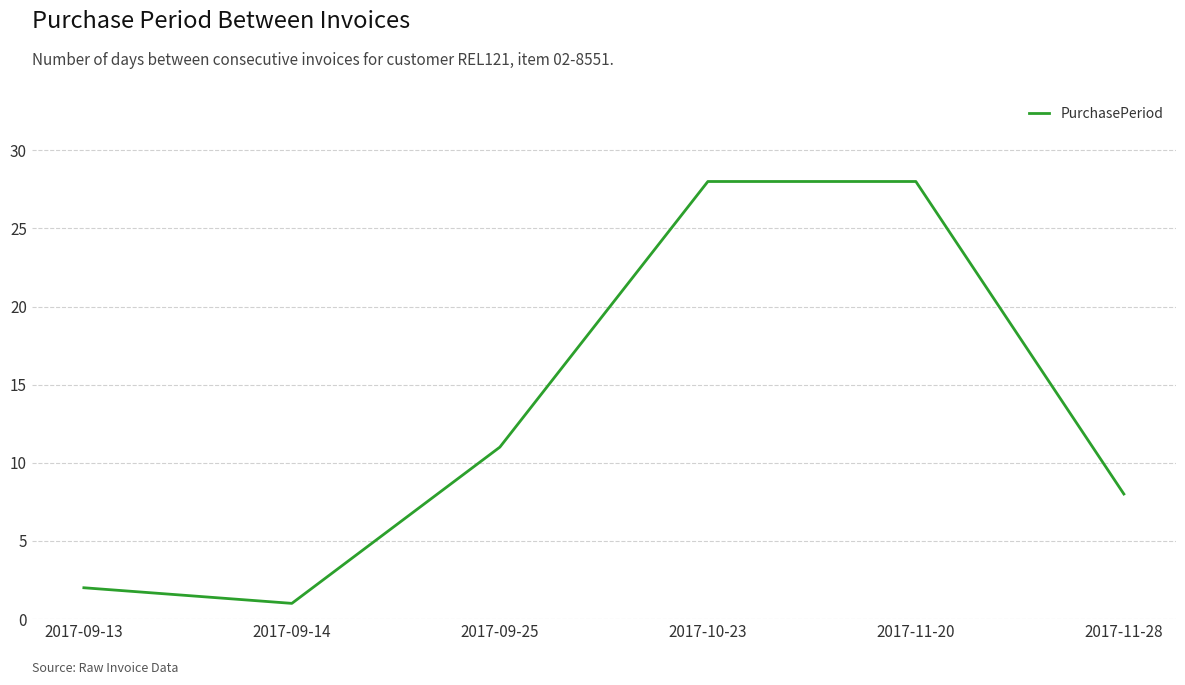

The chart shows a value of 2 at 2017-09-13. True or false?

True